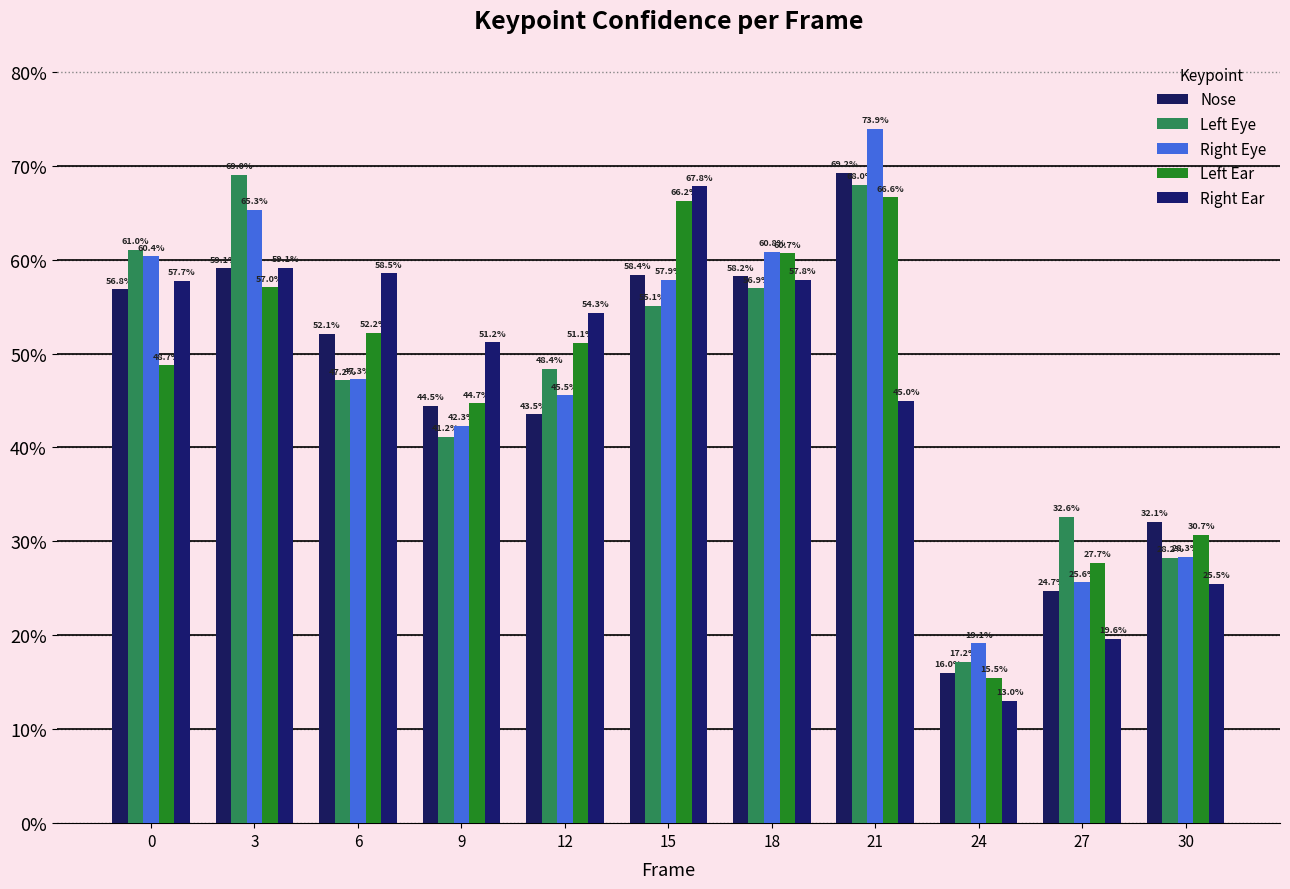

What is the minimum value for Right Ear?

0.1